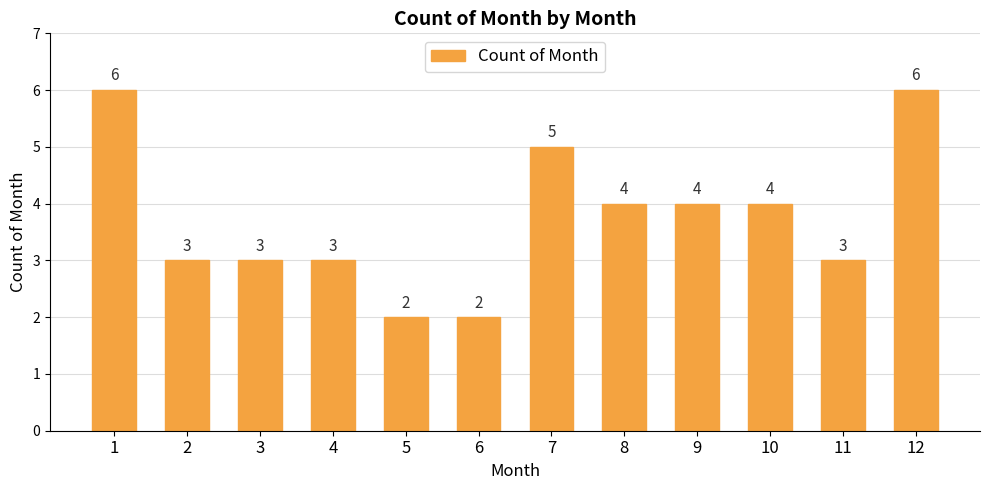

What is the ratio of the value at 9 to the value at 3?

1.3